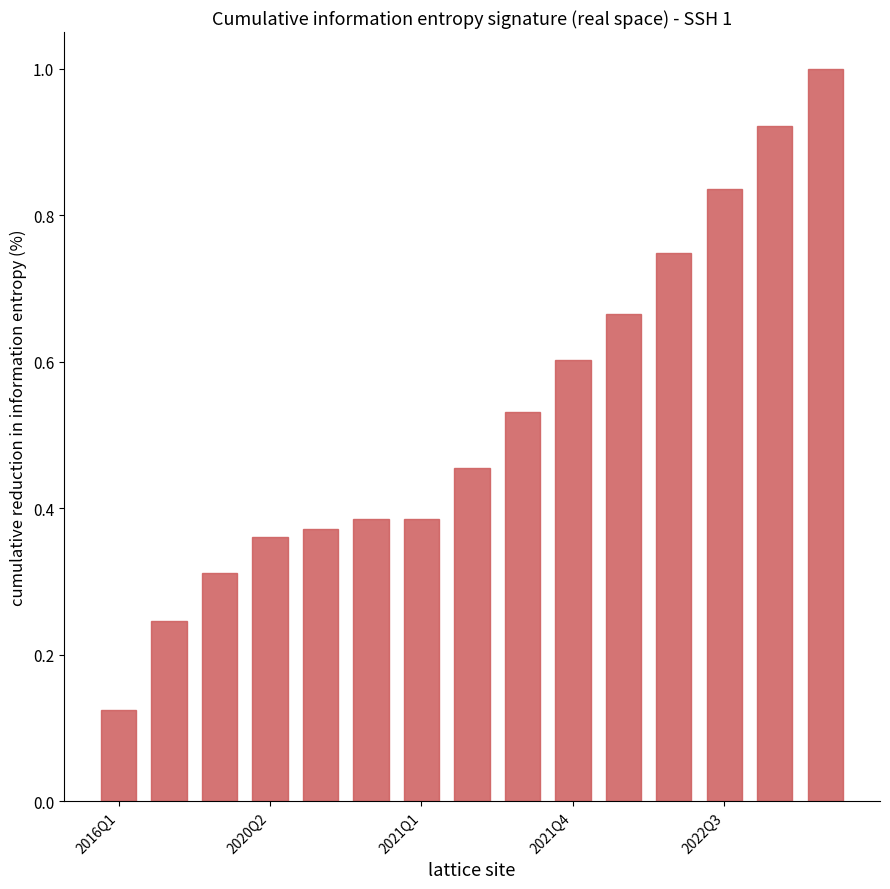

What is the value of the 15th bar from the left?

1.0